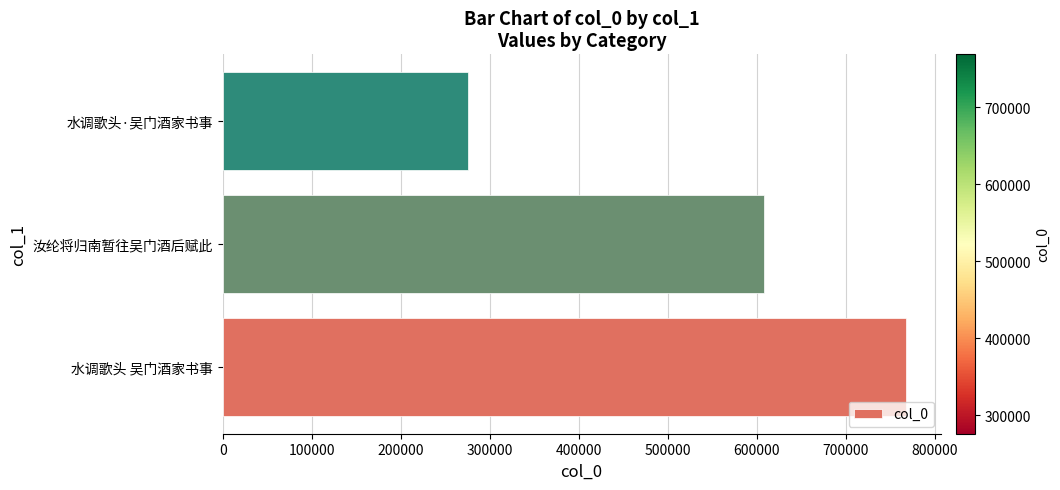

Reading bottom to top, extract all data points from this chart.

768415	608641	275771